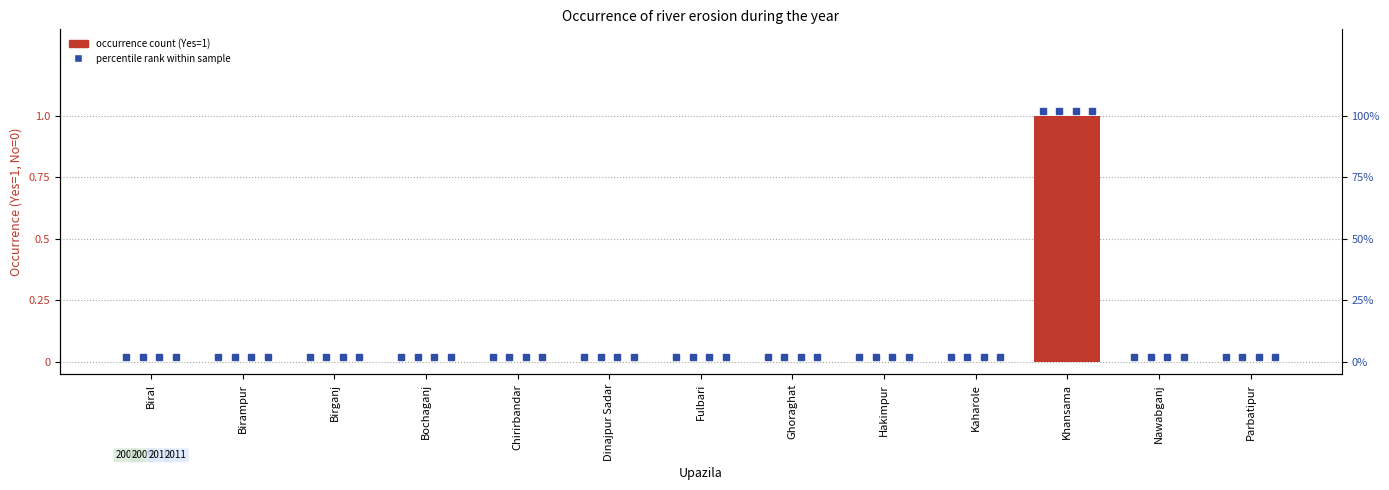

True or false: 2011 has a value of 0 at Nawabganj.

True